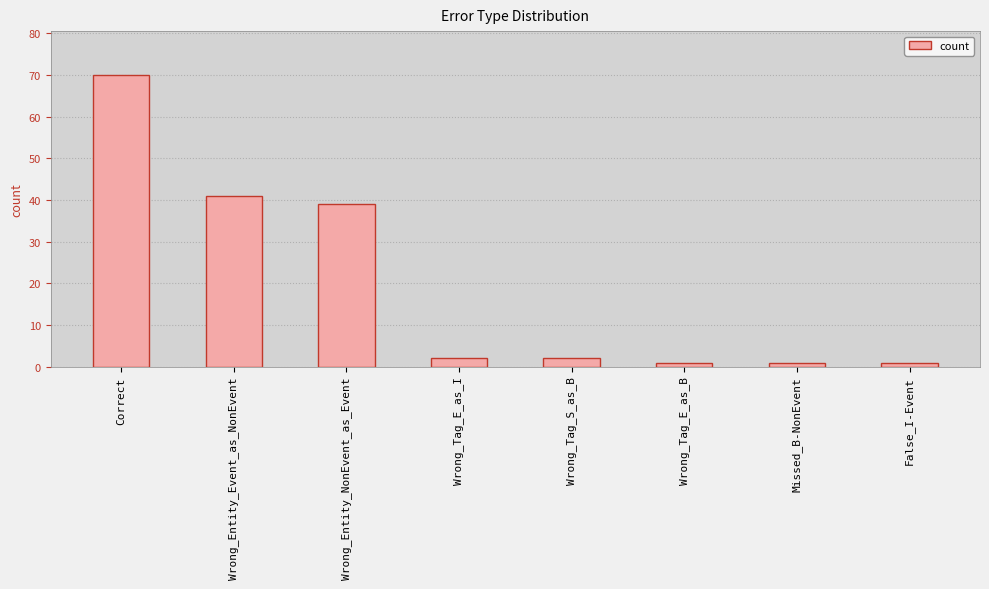

How many series are shown in this chart?

1